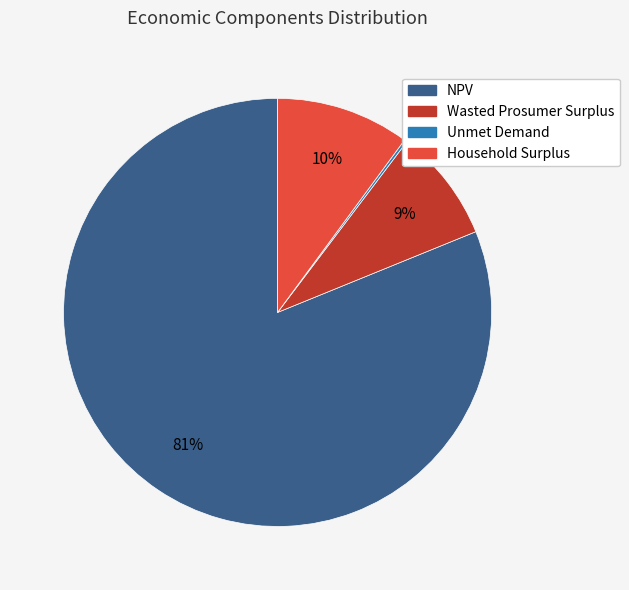

To the nearest percent, what is the average slice percentage?

25%